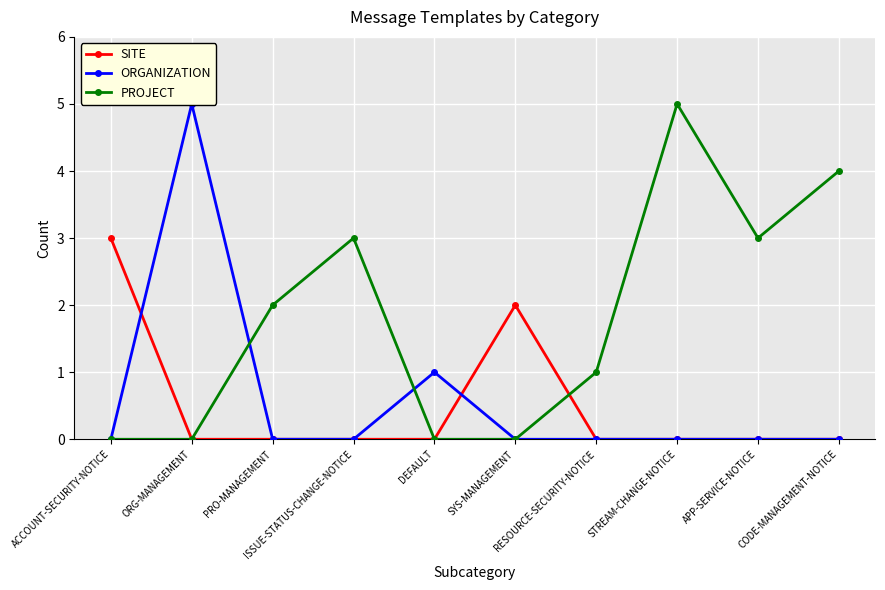

At which label does PROJECT reach its minimum?

ACCOUNT-SECURITY-NOTICE